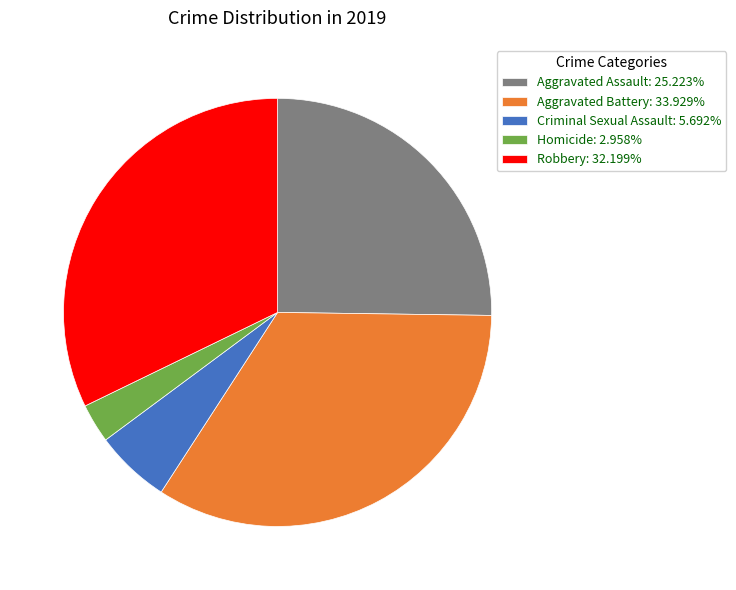

What is the ratio of the value at Robbery: 32.199% to the value at Aggravated Assault: 25.223%?

1.3